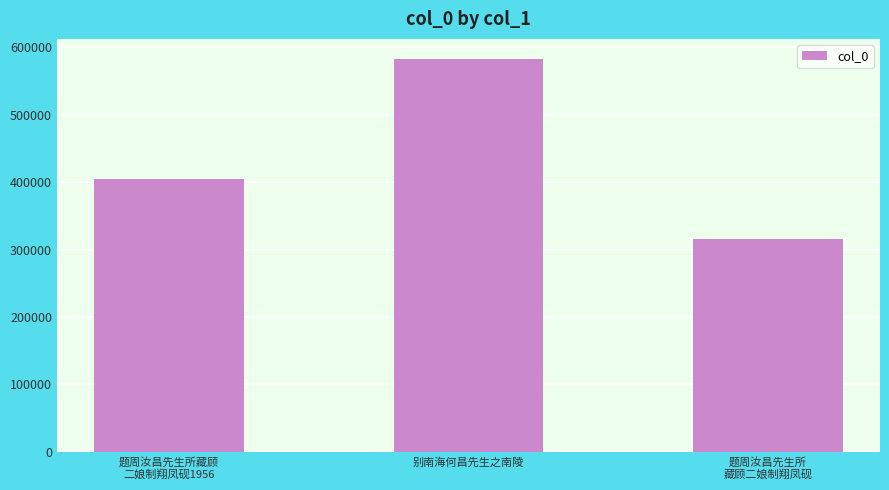

Between 题周汝昌先生所
藏顾二娘制翔凤砚 and 别南海何昌先生之南陵, which is larger?

别南海何昌先生之南陵